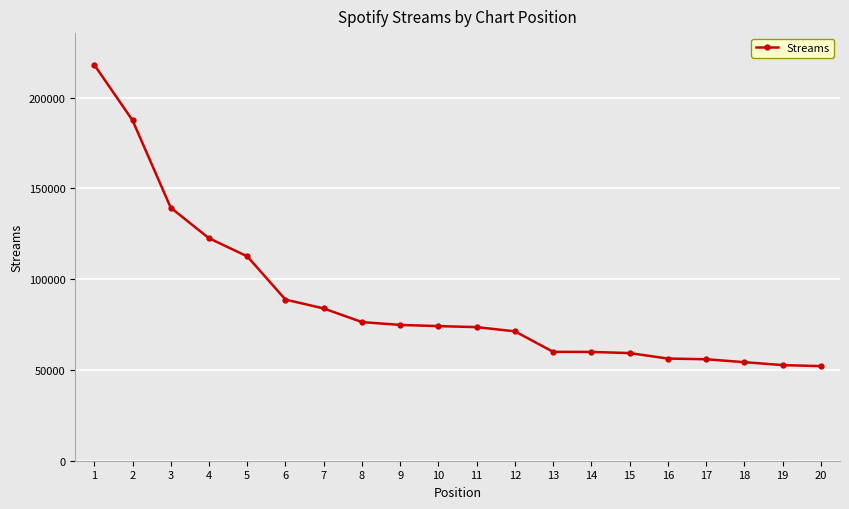

What is the value of the 12th point from the left?

71257